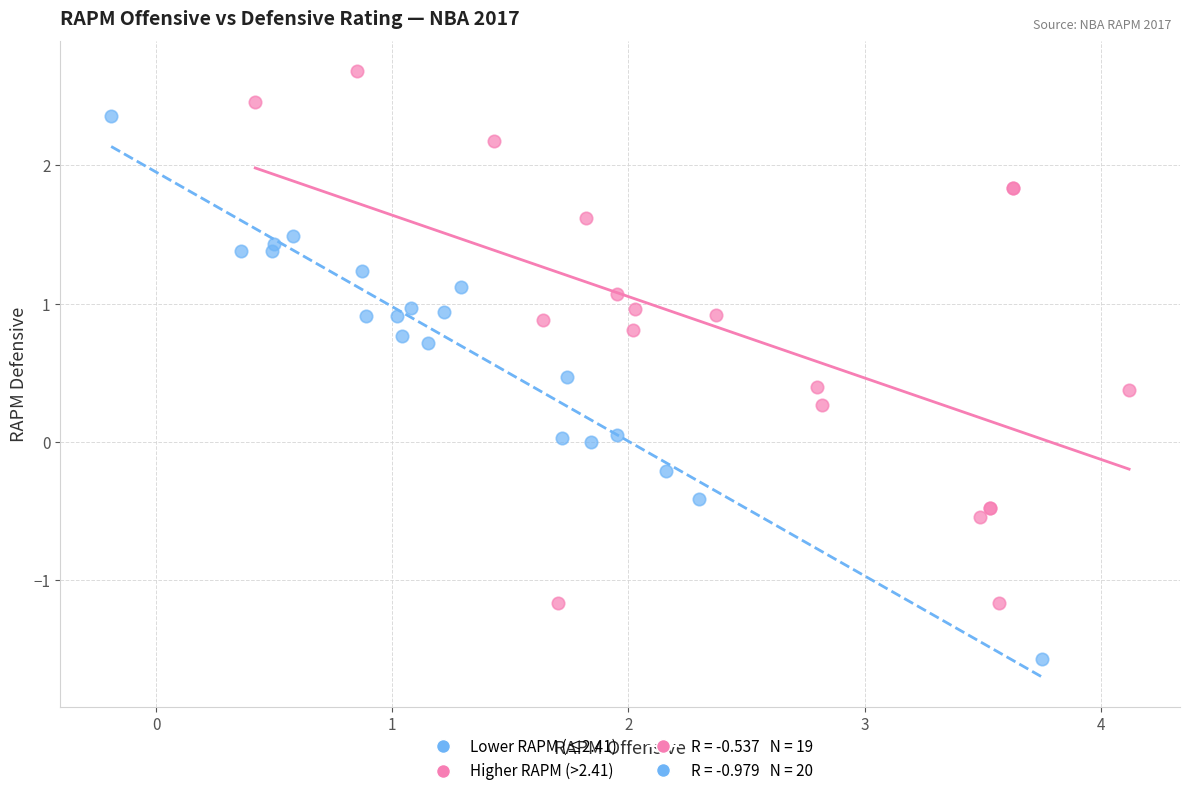

Which series reaches the maximum Y coordinate?

Higher RAPM (>2.41)